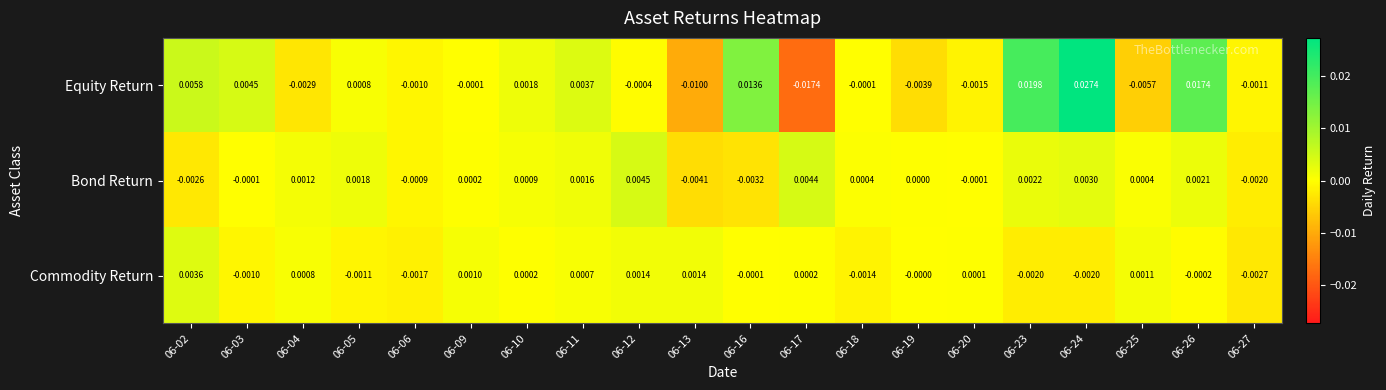

Which series has the widest spread of values?

Equity Return